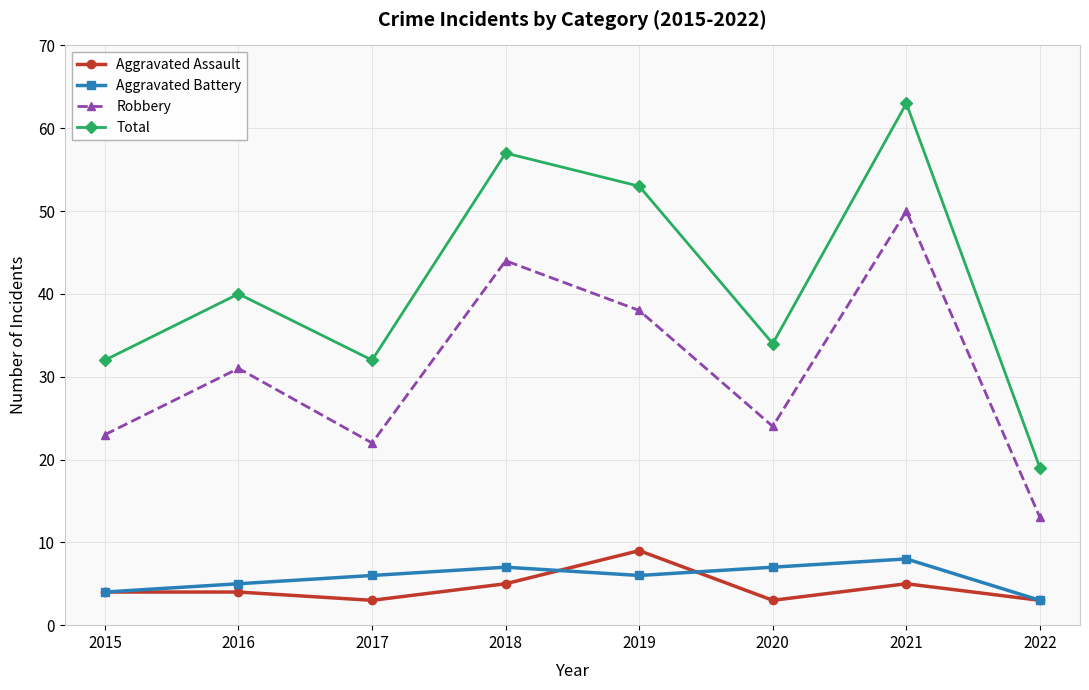

What is the spread (max minus min) of values at 2022?

16